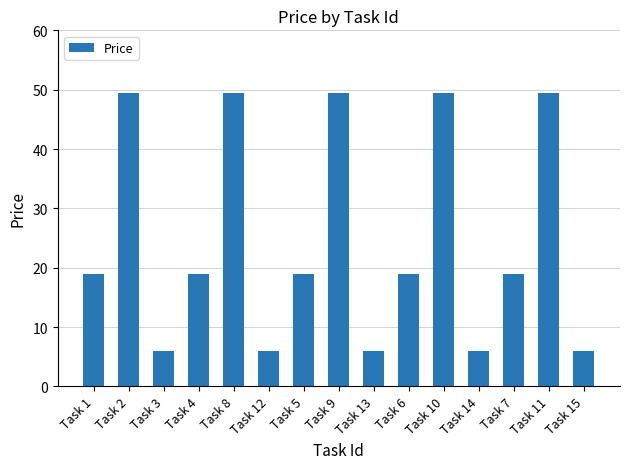

What is the label of the 9th bar from the right?

Task 5